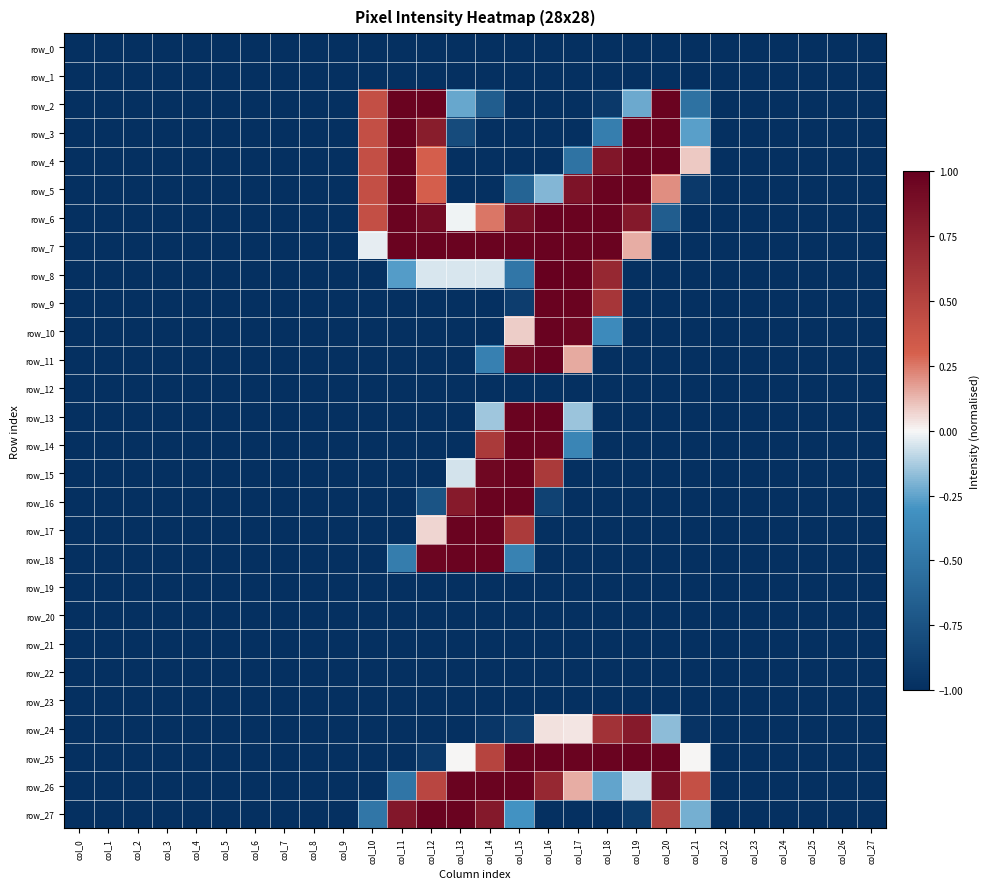

Reading left to right, extract all data points from this chart.

row_0: -1.0	-1.0	-1.0	-1.0	-1.0	-1.0	-1.0	-1.0	-1.0	-1.0	-1.0	-1.0	-1.0	-1.0	-1.0	-1.0	-1.0	-1.0	-1.0	-1.0	-1.0	-1.0	-1.0	-1.0	-1.0	-1.0	-1.0	-1.0
row_1: -1.0	-1.0	-1.0	-1.0	-1.0	-1.0	-1.0	-1.0	-1.0	-1.0	-1.0	-1.0	-1.0	-1.0	-1.0	-1.0	-1.0	-1.0	-1.0	-1.0	-1.0	-1.0	-1.0	-1.0	-1.0	-1.0	-1.0	-1.0
row_2: -1.0	-1.0	-1.0	-1.0	-1.0	-1.0	-1.0	-1.0	-1.0	-1.0	0.4	1.0	1.0	-0.2	-0.7	-1.0	-1.0	-1.0	-0.9	-0.2	1.0	-0.5	-1.0	-1.0	-1.0	-1.0	-1.0	-1.0
row_3: -1.0	-1.0	-1.0	-1.0	-1.0	-1.0	-1.0	-1.0	-1.0	-1.0	0.4	1.0	0.8	-0.8	-1.0	-1.0	-1.0	-1.0	-0.4	1.0	1.0	-0.3	-1.0	-1.0	-1.0	-1.0	-1.0	-1.0
row_4: -1.0	-1.0	-1.0	-1.0	-1.0	-1.0	-1.0	-1.0	-1.0	-1.0	0.4	1.0	0.3	-1.0	-1.0	-1.0	-1.0	-0.5	0.8	1.0	1.0	0.1	-1.0	-1.0	-1.0	-1.0	-1.0	-1.0
row_5: -1.0	-1.0	-1.0	-1.0	-1.0	-1.0	-1.0	-1.0	-1.0	-1.0	0.4	1.0	0.3	-1.0	-1.0	-0.6	-0.2	0.9	1.0	1.0	0.2	-0.9	-1.0	-1.0	-1.0	-1.0	-1.0	-1.0
row_6: -1.0	-1.0	-1.0	-1.0	-1.0	-1.0	-1.0	-1.0	-1.0	-1.0	0.4	1.0	0.9	-0.0	0.3	0.9	1.0	1.0	1.0	0.8	-0.7	-1.0	-1.0	-1.0	-1.0	-1.0	-1.0	-1.0
row_7: -1.0	-1.0	-1.0	-1.0	-1.0	-1.0	-1.0	-1.0	-1.0	-1.0	-0.0	1.0	1.0	1.0	1.0	1.0	1.0	1.0	1.0	0.1	-1.0	-1.0	-1.0	-1.0	-1.0	-1.0	-1.0	-1.0
row_8: -1.0	-1.0	-1.0	-1.0	-1.0	-1.0	-1.0	-1.0	-1.0	-1.0	-1.0	-0.3	-0.1	-0.1	-0.1	-0.5	1.0	1.0	0.7	-1.0	-1.0	-1.0	-1.0	-1.0	-1.0	-1.0	-1.0	-1.0
row_9: -1.0	-1.0	-1.0	-1.0	-1.0	-1.0	-1.0	-1.0	-1.0	-1.0	-1.0	-1.0	-1.0	-1.0	-1.0	-0.9	1.0	1.0	0.6	-1.0	-1.0	-1.0	-1.0	-1.0	-1.0	-1.0	-1.0	-1.0
row_10: -1.0	-1.0	-1.0	-1.0	-1.0	-1.0	-1.0	-1.0	-1.0	-1.0	-1.0	-1.0	-1.0	-1.0	-1.0	0.1	1.0	1.0	-0.4	-1.0	-1.0	-1.0	-1.0	-1.0	-1.0	-1.0	-1.0	-1.0
row_11: -1.0	-1.0	-1.0	-1.0	-1.0	-1.0	-1.0	-1.0	-1.0	-1.0	-1.0	-1.0	-1.0	-1.0	-0.4	0.9	1.0	0.2	-1.0	-1.0	-1.0	-1.0	-1.0	-1.0	-1.0	-1.0	-1.0	-1.0
row_12: -1.0	-1.0	-1.0	-1.0	-1.0	-1.0	-1.0	-1.0	-1.0	-1.0	-1.0	-1.0	-1.0	-1.0	-1.0	-1.0	-1.0	-1.0	-1.0	-1.0	-1.0	-1.0	-1.0	-1.0	-1.0	-1.0	-1.0	-1.0
row_13: -1.0	-1.0	-1.0	-1.0	-1.0	-1.0	-1.0	-1.0	-1.0	-1.0	-1.0	-1.0	-1.0	-1.0	-0.1	1.0	1.0	-0.2	-1.0	-1.0	-1.0	-1.0	-1.0	-1.0	-1.0	-1.0	-1.0	-1.0
row_14: -1.0	-1.0	-1.0	-1.0	-1.0	-1.0	-1.0	-1.0	-1.0	-1.0	-1.0	-1.0	-1.0	-1.0	0.6	1.0	1.0	-0.4	-1.0	-1.0	-1.0	-1.0	-1.0	-1.0	-1.0	-1.0	-1.0	-1.0
row_15: -1.0	-1.0	-1.0	-1.0	-1.0	-1.0	-1.0	-1.0	-1.0	-1.0	-1.0	-1.0	-1.0	-0.1	0.9	1.0	0.6	-1.0	-1.0	-1.0	-1.0	-1.0	-1.0	-1.0	-1.0	-1.0	-1.0	-1.0
row_16: -1.0	-1.0	-1.0	-1.0	-1.0	-1.0	-1.0	-1.0	-1.0	-1.0	-1.0	-1.0	-0.7	0.8	1.0	1.0	-0.9	-1.0	-1.0	-1.0	-1.0	-1.0	-1.0	-1.0	-1.0	-1.0	-1.0	-1.0
row_17: -1.0	-1.0	-1.0	-1.0	-1.0	-1.0	-1.0	-1.0	-1.0	-1.0	-1.0	-1.0	0.1	1.0	1.0	0.6	-1.0	-1.0	-1.0	-1.0	-1.0	-1.0	-1.0	-1.0	-1.0	-1.0	-1.0	-1.0
row_18: -1.0	-1.0	-1.0	-1.0	-1.0	-1.0	-1.0	-1.0	-1.0	-1.0	-1.0	-0.5	1.0	1.0	1.0	-0.4	-1.0	-1.0	-1.0	-1.0	-1.0	-1.0	-1.0	-1.0	-1.0	-1.0	-1.0	-1.0
row_19: -1.0	-1.0	-1.0	-1.0	-1.0	-1.0	-1.0	-1.0	-1.0	-1.0	-1.0	-1.0	-1.0	-1.0	-1.0	-1.0	-1.0	-1.0	-1.0	-1.0	-1.0	-1.0	-1.0	-1.0	-1.0	-1.0	-1.0	-1.0
row_20: -1.0	-1.0	-1.0	-1.0	-1.0	-1.0	-1.0	-1.0	-1.0	-1.0	-1.0	-1.0	-1.0	-1.0	-1.0	-1.0	-1.0	-1.0	-1.0	-1.0	-1.0	-1.0	-1.0	-1.0	-1.0	-1.0	-1.0	-1.0
row_21: -1.0	-1.0	-1.0	-1.0	-1.0	-1.0	-1.0	-1.0	-1.0	-1.0	-1.0	-1.0	-1.0	-1.0	-1.0	-1.0	-1.0	-1.0	-1.0	-1.0	-1.0	-1.0	-1.0	-1.0	-1.0	-1.0	-1.0	-1.0
row_22: -1.0	-1.0	-1.0	-1.0	-1.0	-1.0	-1.0	-1.0	-1.0	-1.0	-1.0	-1.0	-1.0	-1.0	-1.0	-1.0	-1.0	-1.0	-1.0	-1.0	-1.0	-1.0	-1.0	-1.0	-1.0	-1.0	-1.0	-1.0
row_23: -1.0	-1.0	-1.0	-1.0	-1.0	-1.0	-1.0	-1.0	-1.0	-1.0	-1.0	-1.0	-1.0	-1.0	-1.0	-1.0	-1.0	-1.0	-1.0	-1.0	-1.0	-1.0	-1.0	-1.0	-1.0	-1.0	-1.0	-1.0
row_24: -1.0	-1.0	-1.0	-1.0	-1.0	-1.0	-1.0	-1.0	-1.0	-1.0	-1.0	-1.0	-1.0	-1.0	-1.0	-0.9	0.0	0.0	0.6	0.8	-0.2	-1.0	-1.0	-1.0	-1.0	-1.0	-1.0	-1.0
row_25: -1.0	-1.0	-1.0	-1.0	-1.0	-1.0	-1.0	-1.0	-1.0	-1.0	-1.0	-1.0	-0.9	0.0	0.5	1.0	1.0	1.0	1.0	1.0	1.0	0.0	-1.0	-1.0	-1.0	-1.0	-1.0	-1.0
row_26: -1.0	-1.0	-1.0	-1.0	-1.0	-1.0	-1.0	-1.0	-1.0	-1.0	-1.0	-0.5	0.5	1.0	1.0	1.0	0.7	0.1	-0.2	-0.1	0.9	0.4	-1.0	-1.0	-1.0	-1.0	-1.0	-1.0
row_27: -1.0	-1.0	-1.0	-1.0	-1.0	-1.0	-1.0	-1.0	-1.0	-1.0	-0.5	0.8	1.0	1.0	0.8	-0.3	-1.0	-1.0	-1.0	-0.9	0.5	-0.2	-1.0	-1.0	-1.0	-1.0	-1.0	-1.0